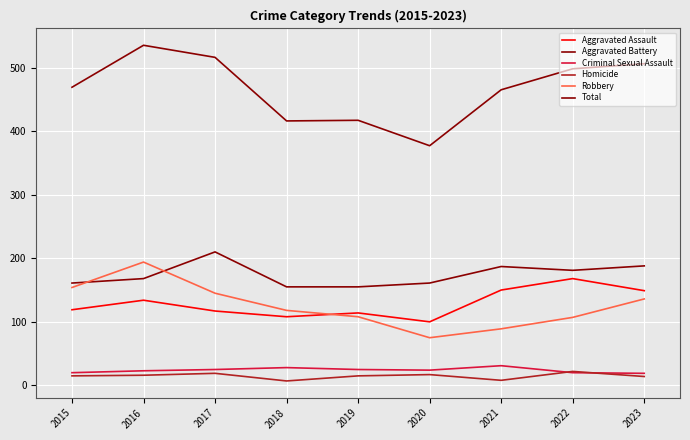

Does the chart display data point markers on the line(s)?

No